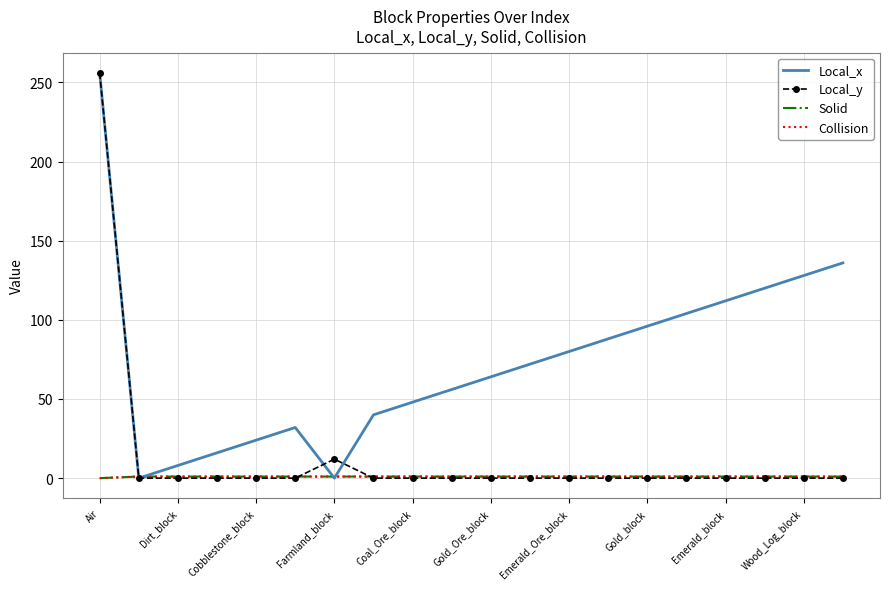

How many positive values does the Local_x series have?

18